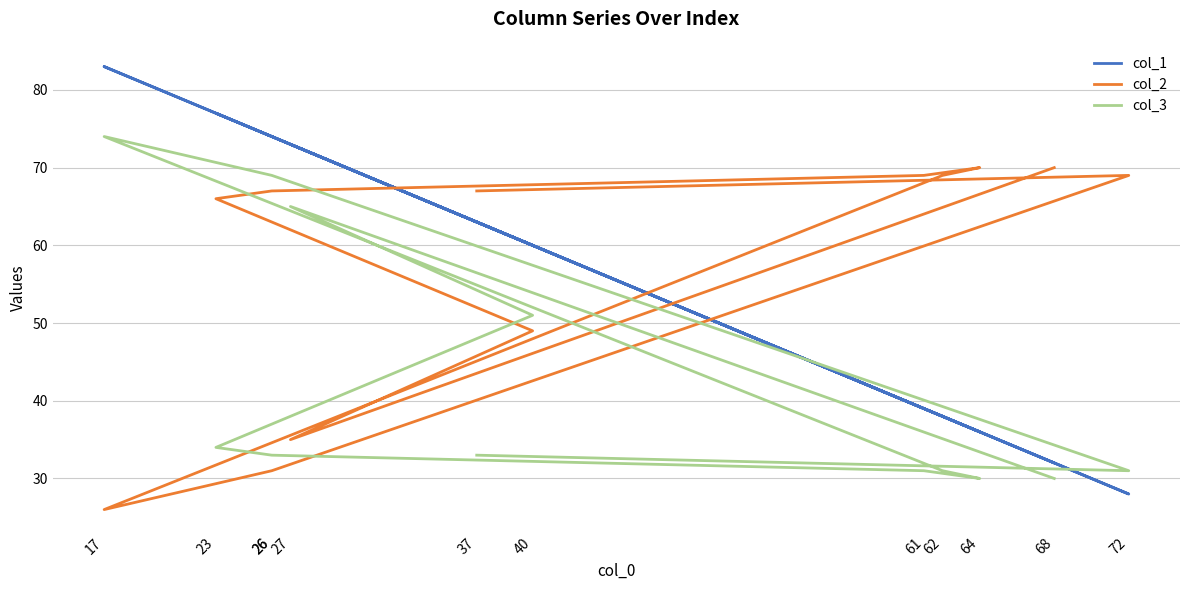

List the series in order of their peak value, lowest first.

col_2, col_3, col_1